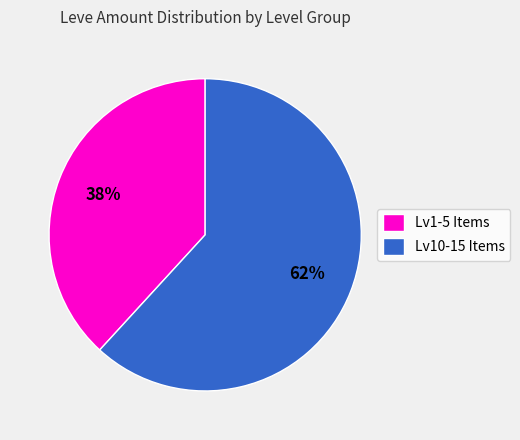

To the nearest percent, what percentage of the pie is Lv1-5 Items?

38%